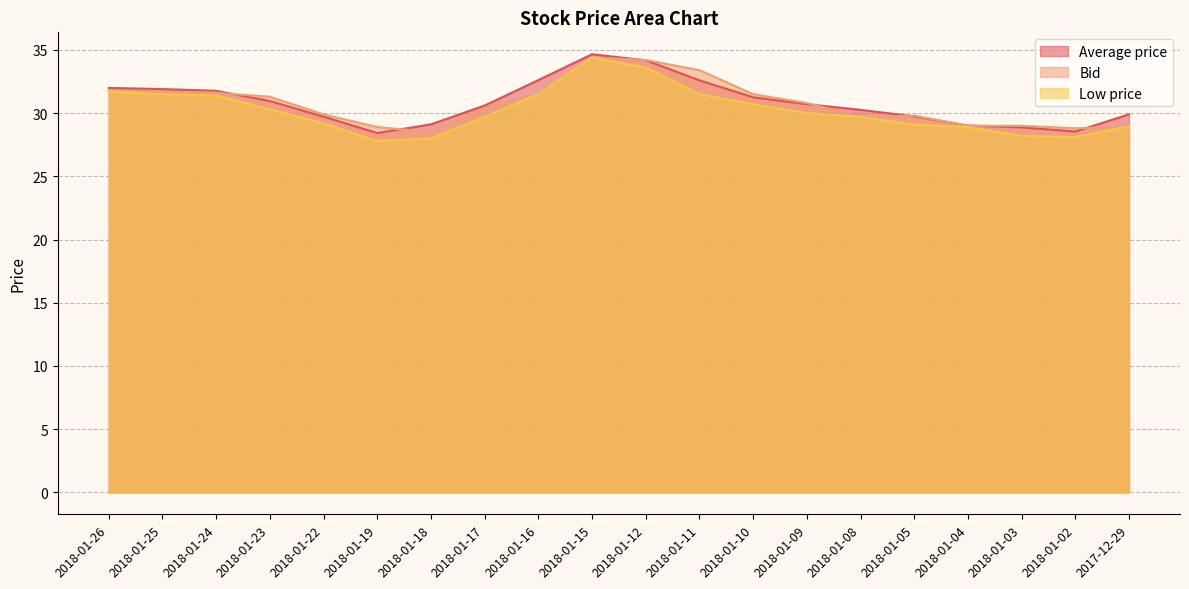

What are all the series names shown in the legend?

Average price, Bid, Low price